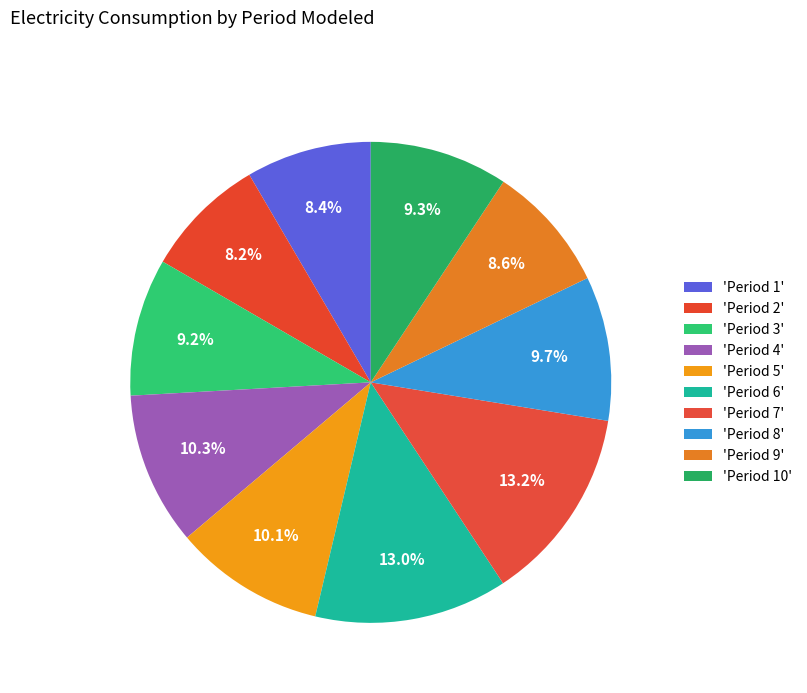

Count the number of slices in the pie.

10